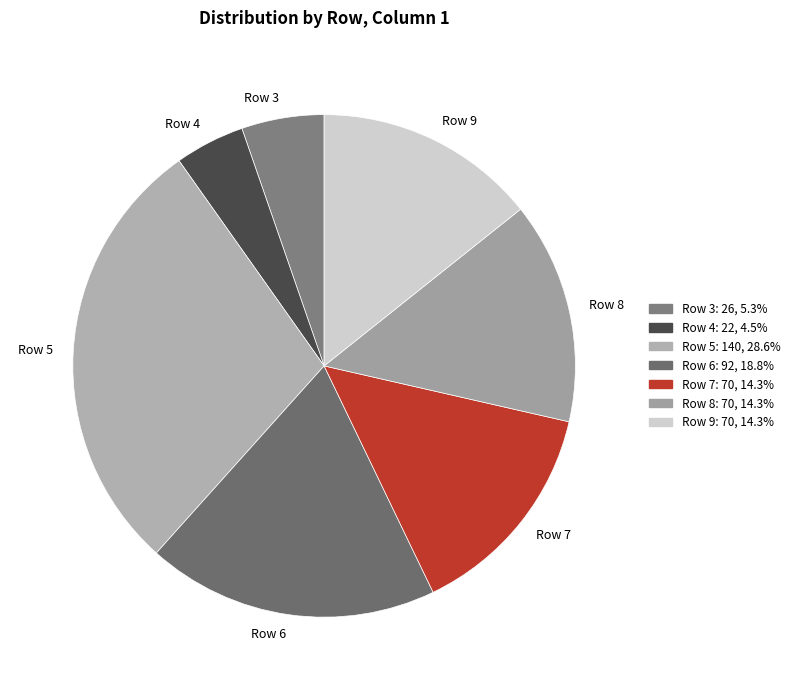

Which has a higher value, Row 4 or Row 8?

Row 8